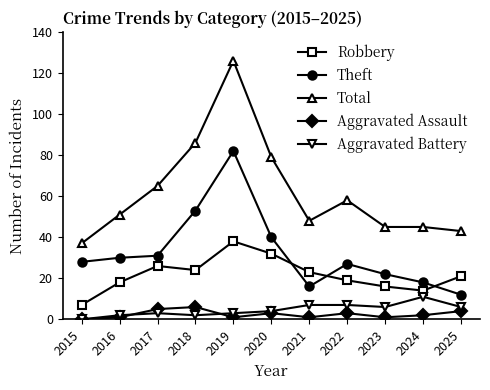

True or false: Robbery has more than 2 interior local peaks.

False